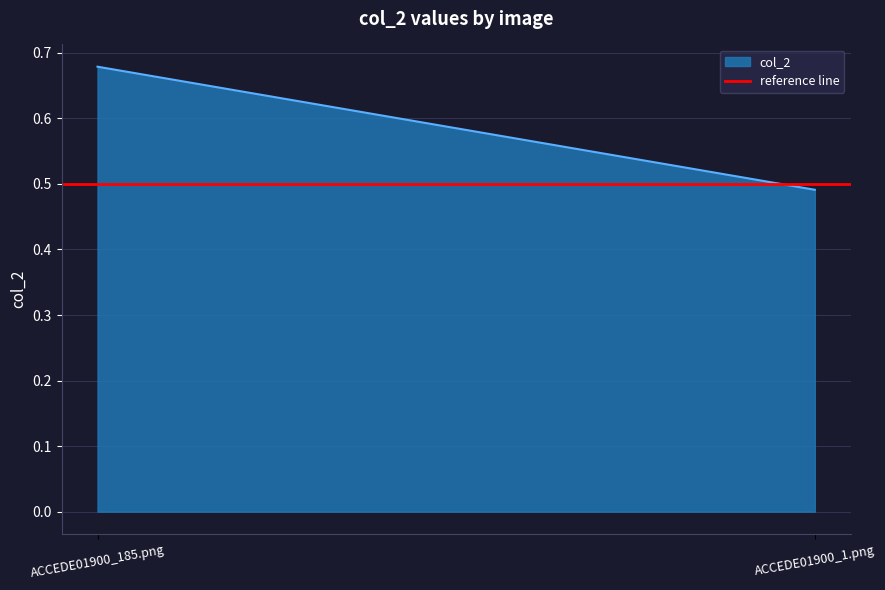

Which has a higher value, ACCEDE01900_185.png or ACCEDE01900_1.png?

ACCEDE01900_185.png